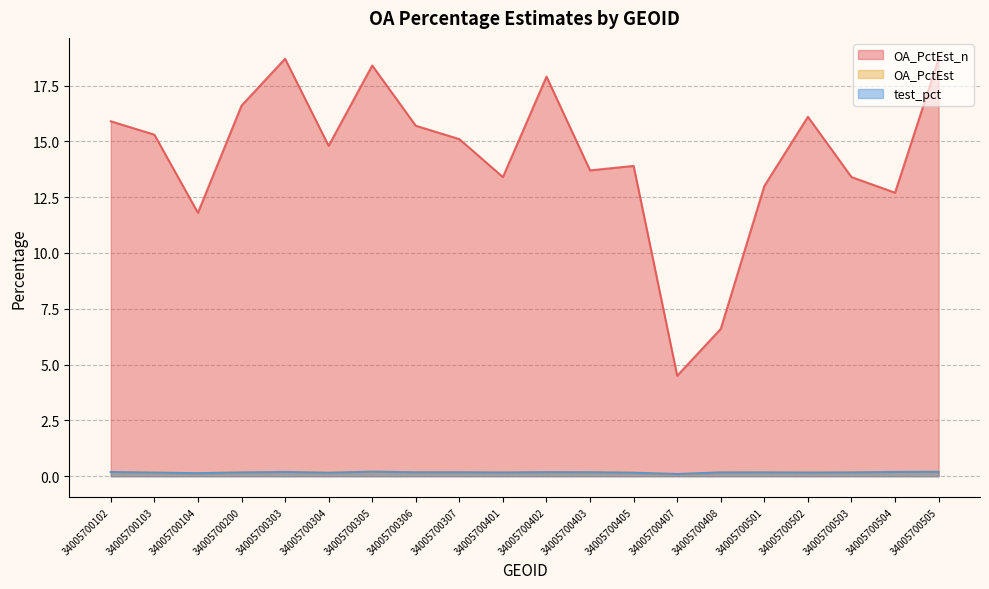

Rank the series by their maximum value, from lowest to highest.

test_pct, OA_PctEst, OA_PctEst_n